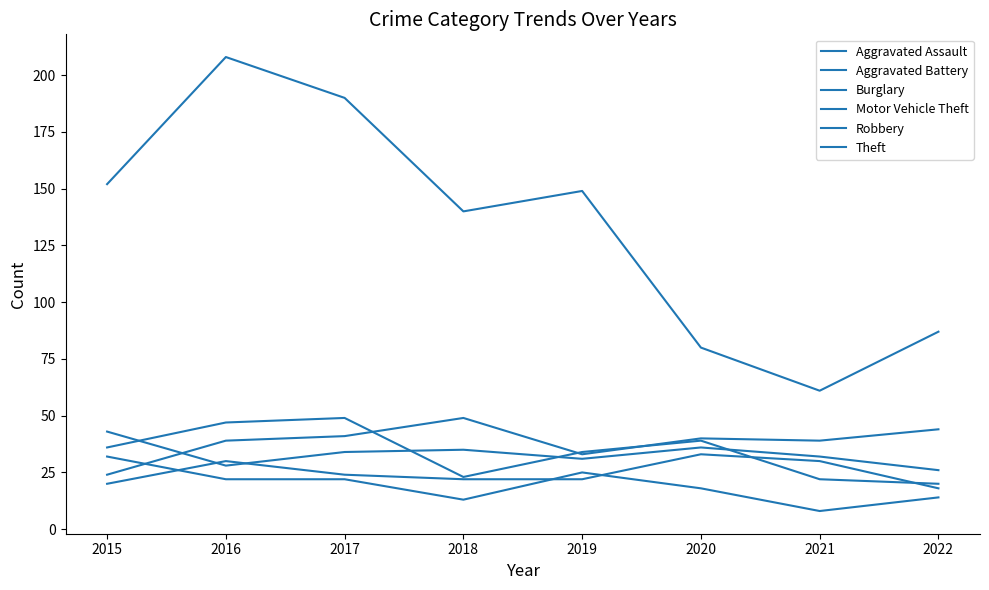

Is this an area chart (filled region under the line)?

No